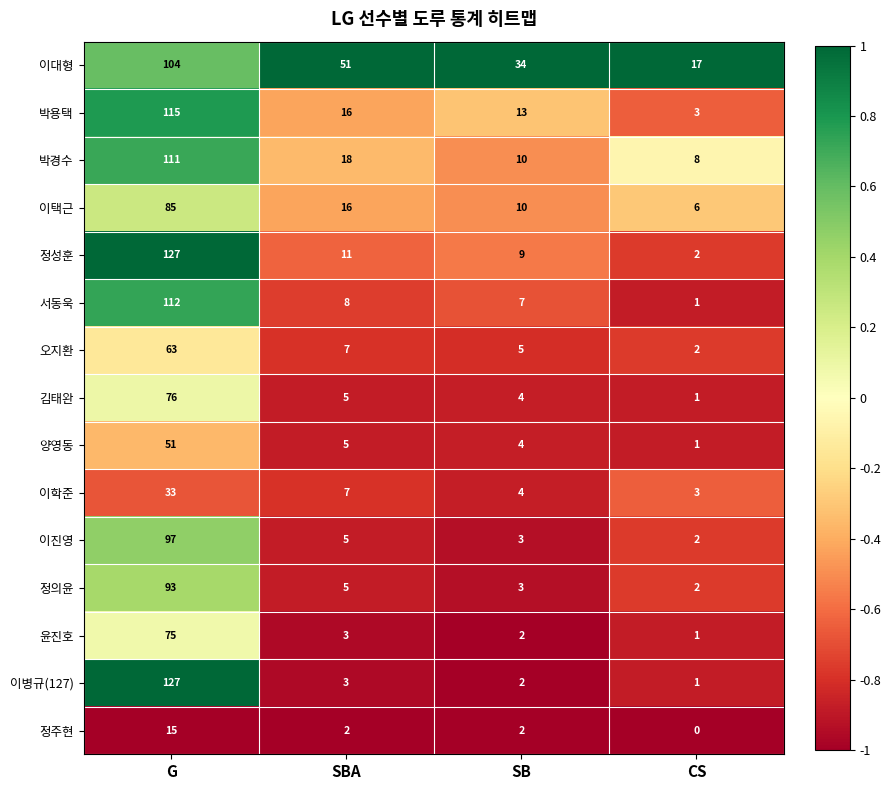

At which label is 이학준 closest to 18?

SBA